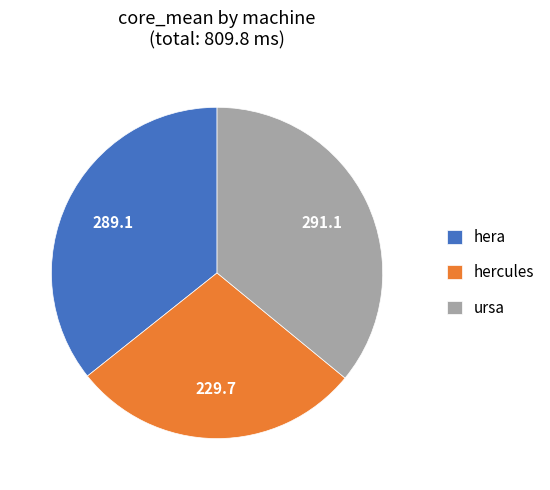

Is it true that hera is 42% of the pie?

False